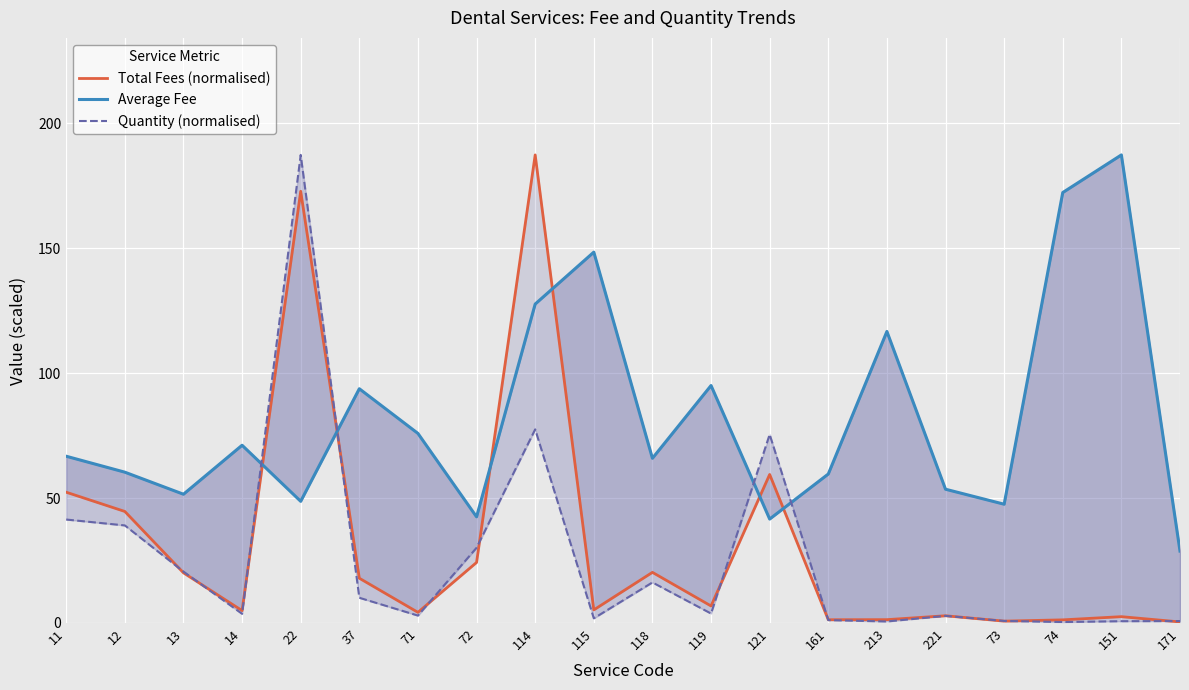

How many distinct data groups are displayed?

3